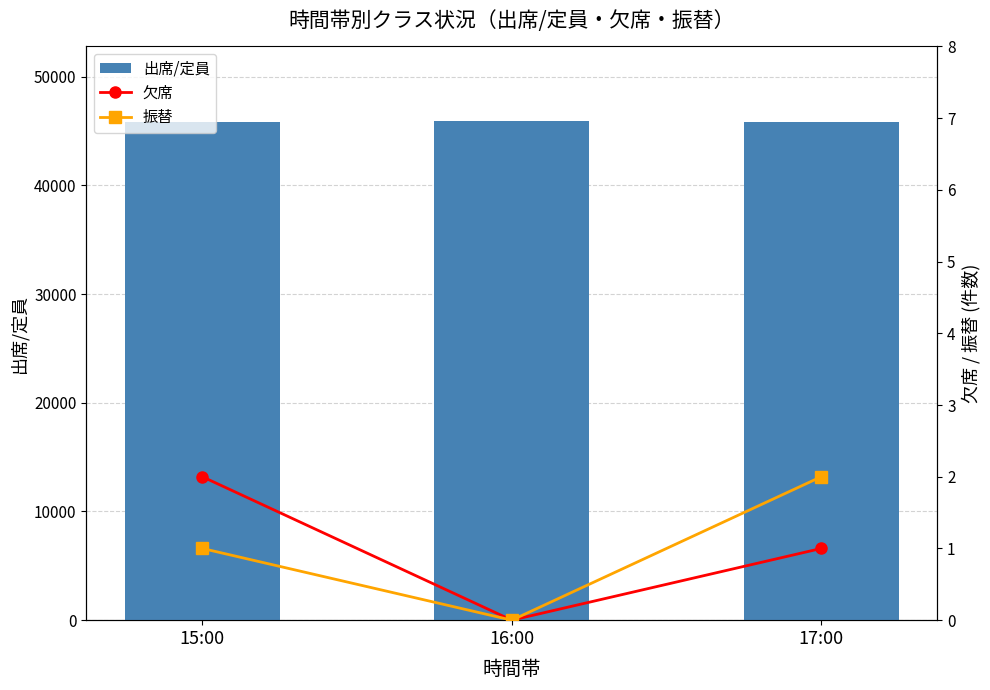

How many 欠席 values are between 0 and 2?

3